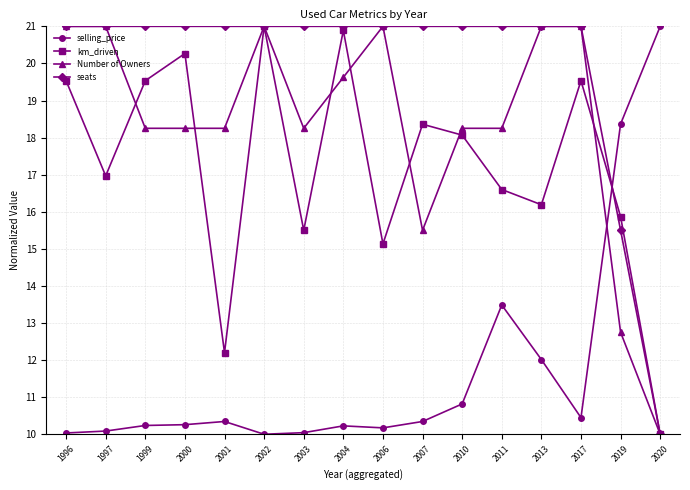

The seats series shows 11.6 at 2003. True or false?

False